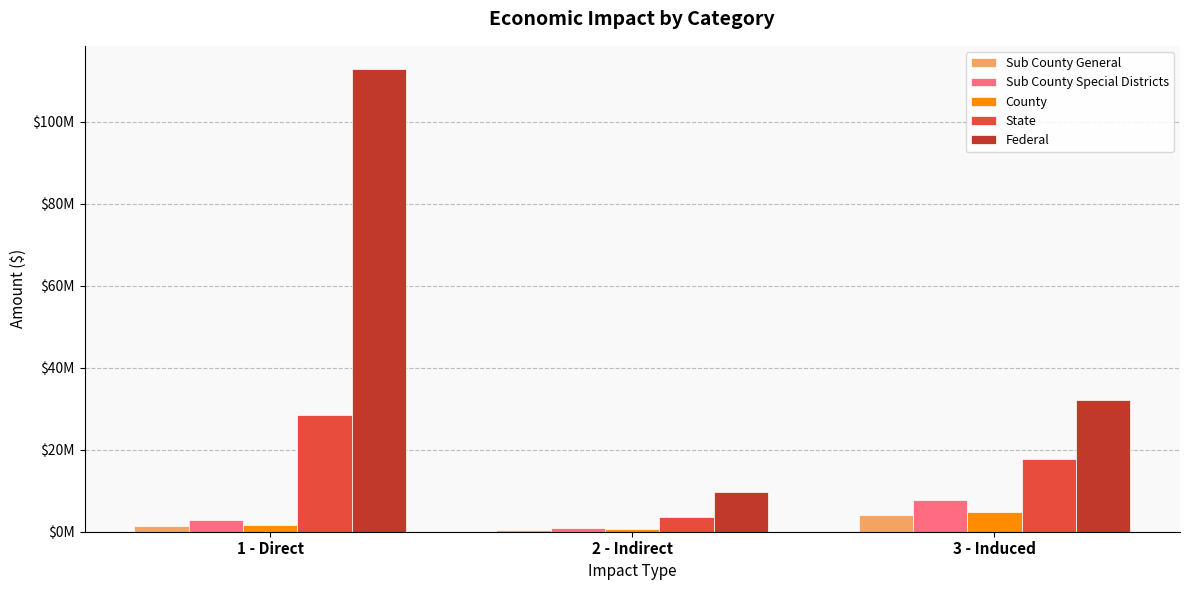

Reading left to right, extract all data points from this chart.

Sub County General: 1 - Direct=1401469.5	2 - Indirect=516590.5	3 - Induced=3974451.2
Sub County Special Districts: 1 - Direct=2859553.7	2 - Indirect=1019312.5	3 - Induced=7783190.5
County: 1 - Direct=1752113.8	2 - Indirect=625697.8	3 - Induced=4779630.0
State: 1 - Direct=28529956.5	2 - Indirect=3499153.1	3 - Induced=17651847.9
Federal: 1 - Direct=112874971.9	2 - Indirect=9785639.8	3 - Induced=32064603.9